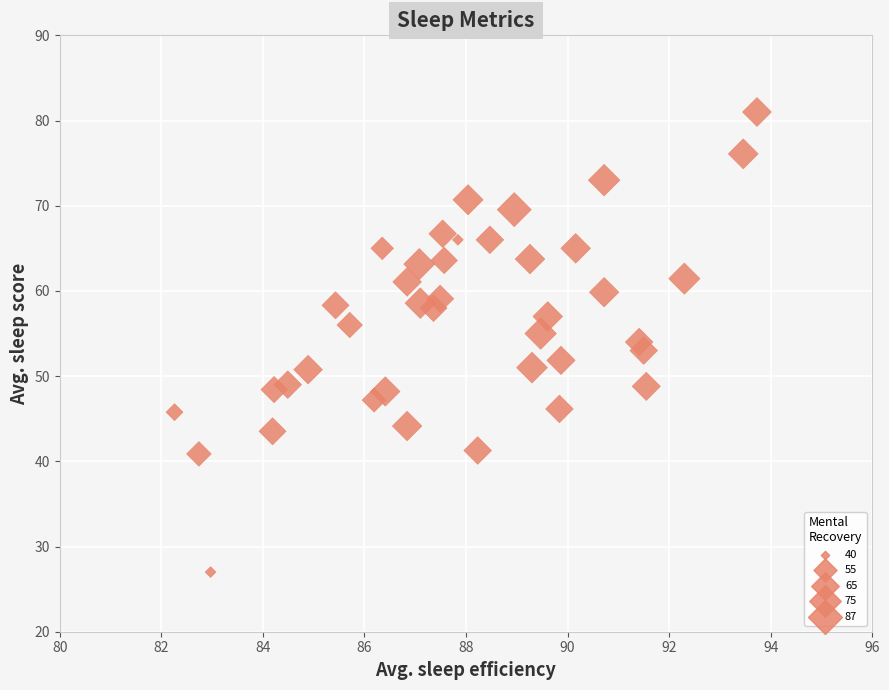

What is the range of X values (max minus min)?

11.5